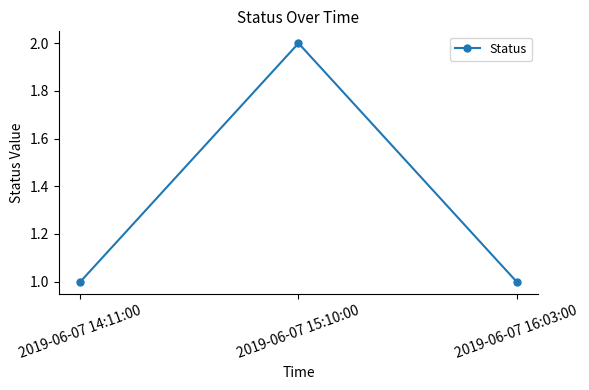

How many series are shown in this chart?

1